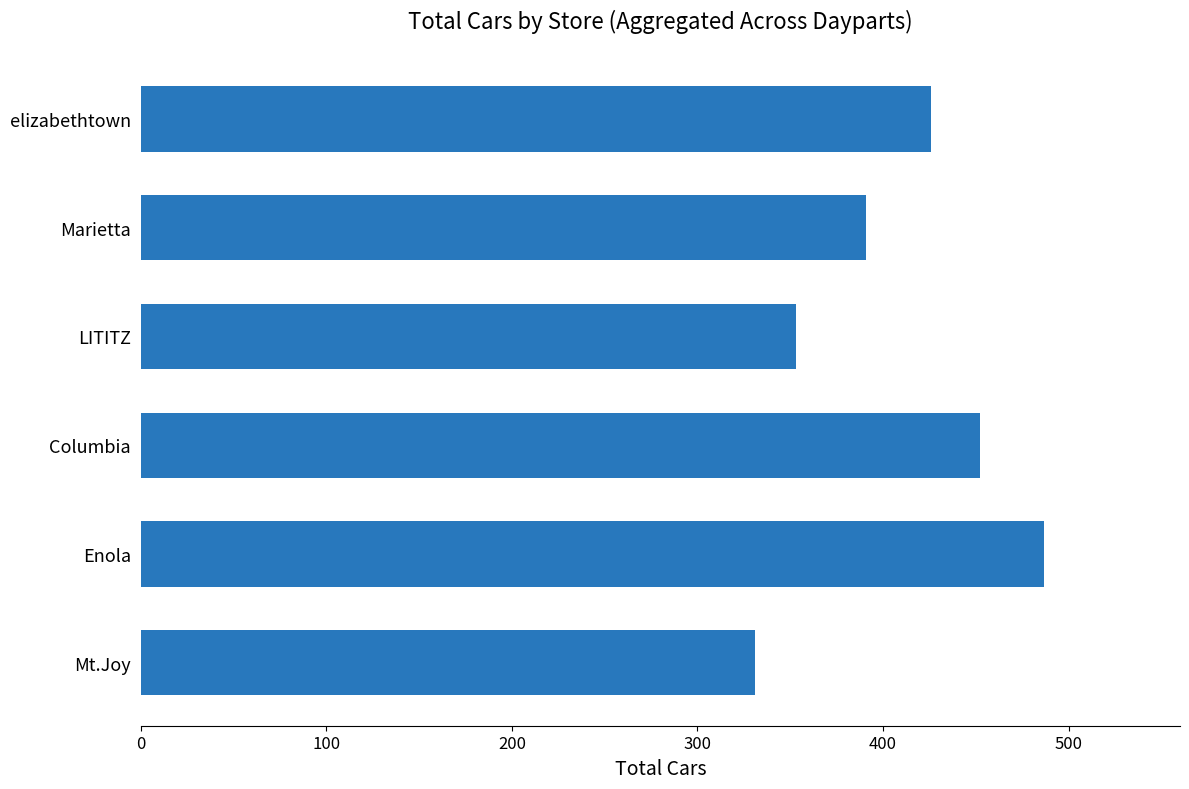

What is the approximate value at elizabethtown, to the nearest 5?

425